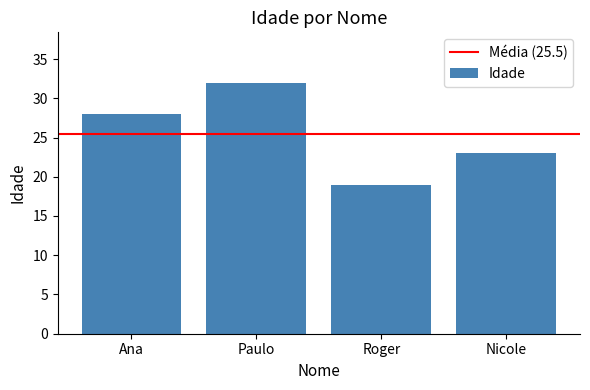

How many values are between 23 and 32?

3